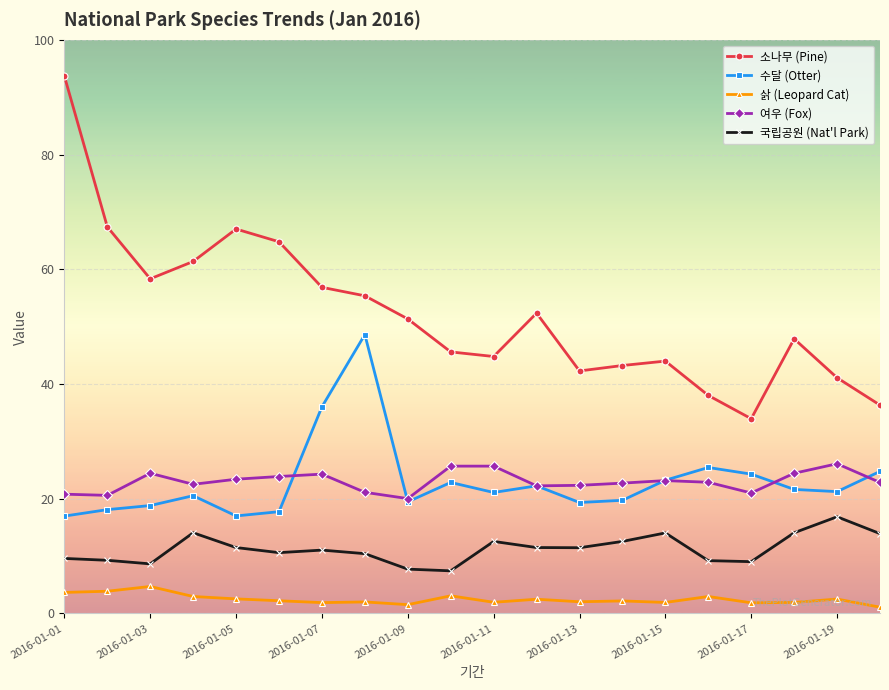

True or false: 국립공원 (Nat'l Park) has more than 1 interior local peaks.

True